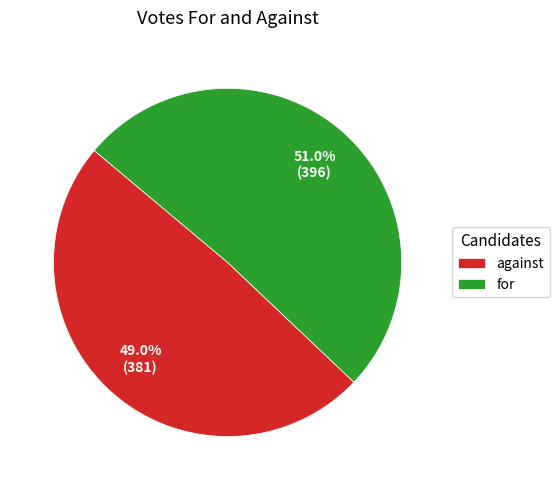

True or false: for accounts for 63% of the total.

False